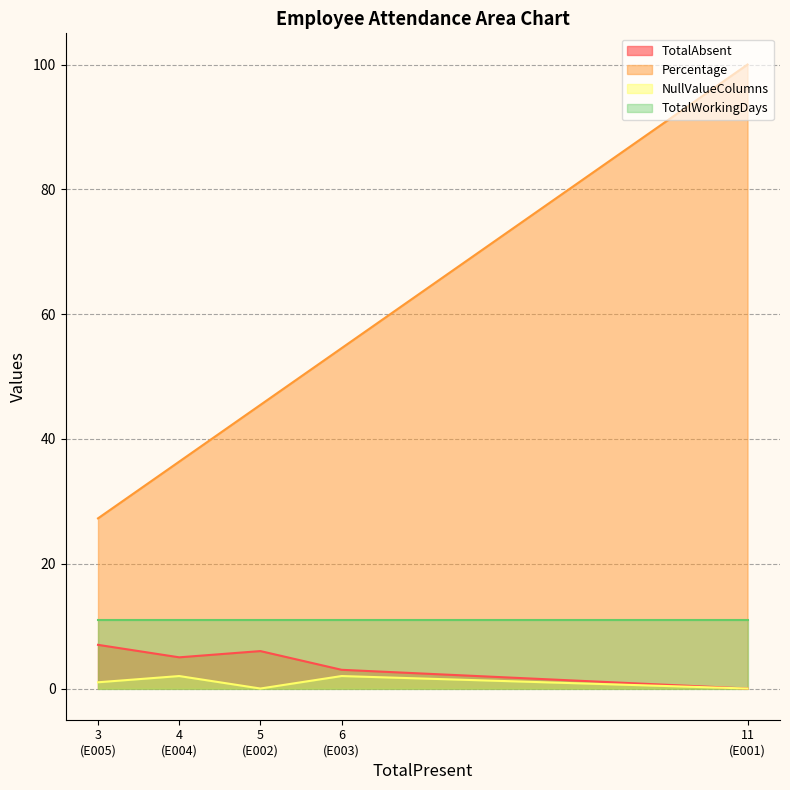

List the labels in order of Percentage value, smallest first.

3
(E005), 4
(E004), 5
(E002), 6
(E003), 11
(E001)